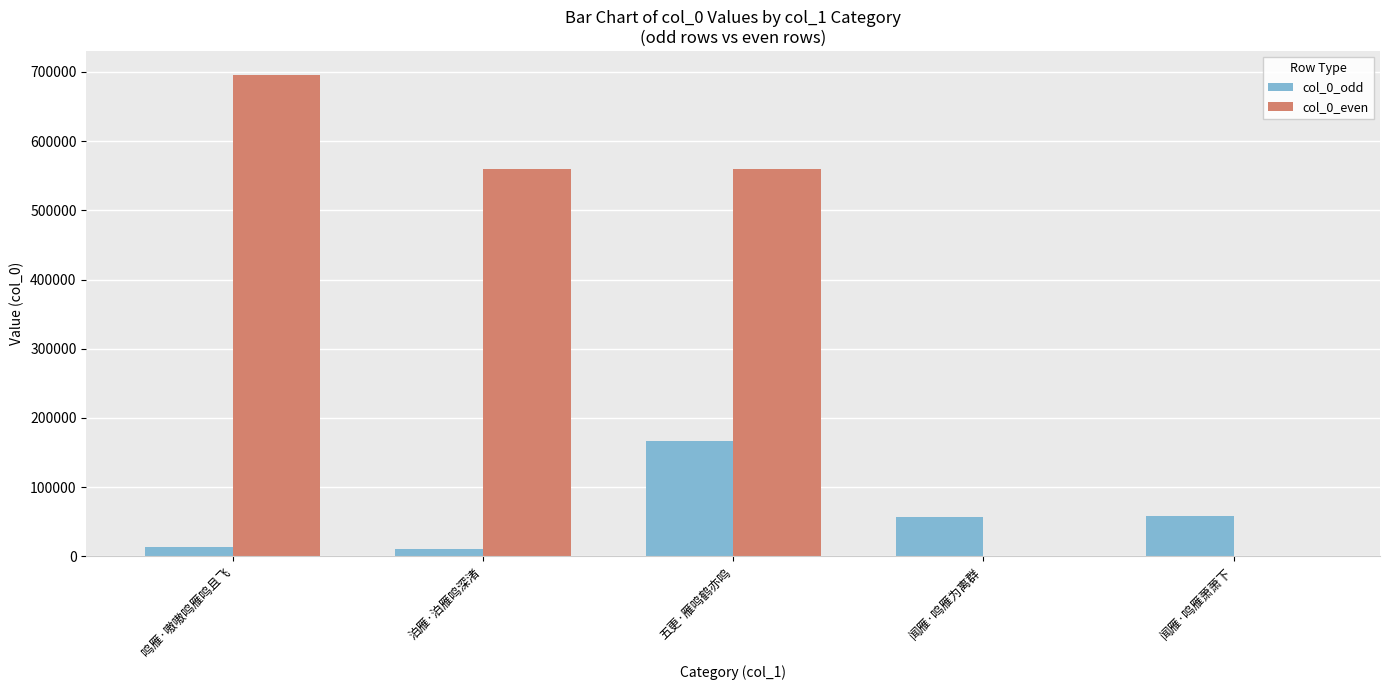

Between 五更·雁鸣鹤亦鸣 and 闻雁·鸣雁萧萧下, which series saw the biggest shift?

col_0_even